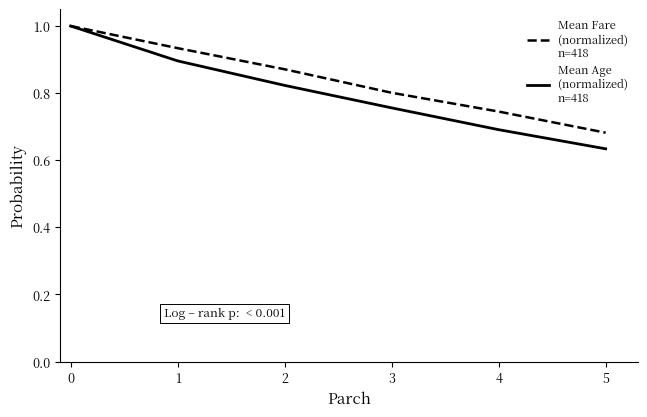

What is the total value across all series at 3?

1.6